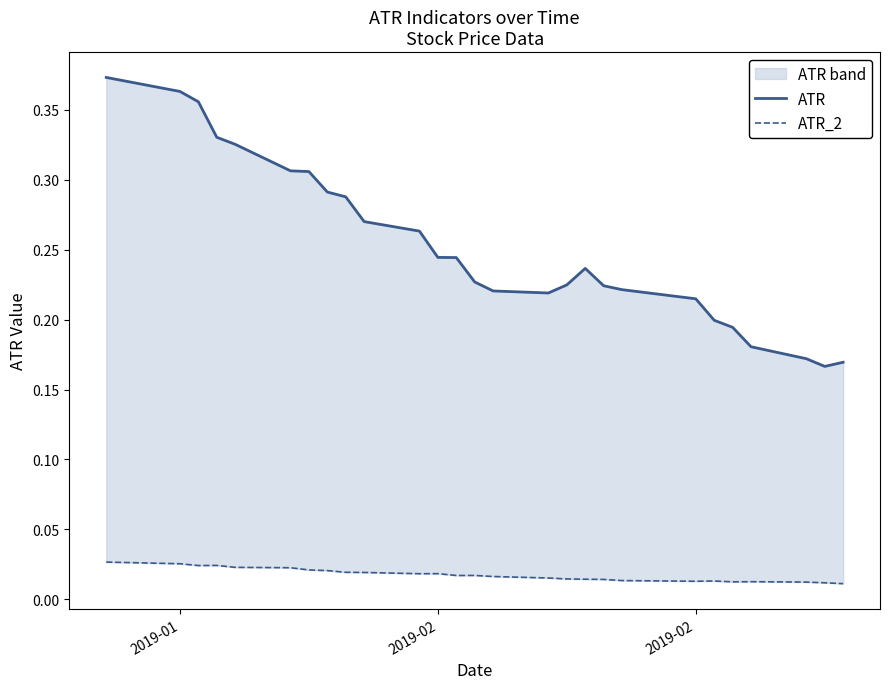

List the series in order of their peak value, lowest first.

ATR_2, ATR